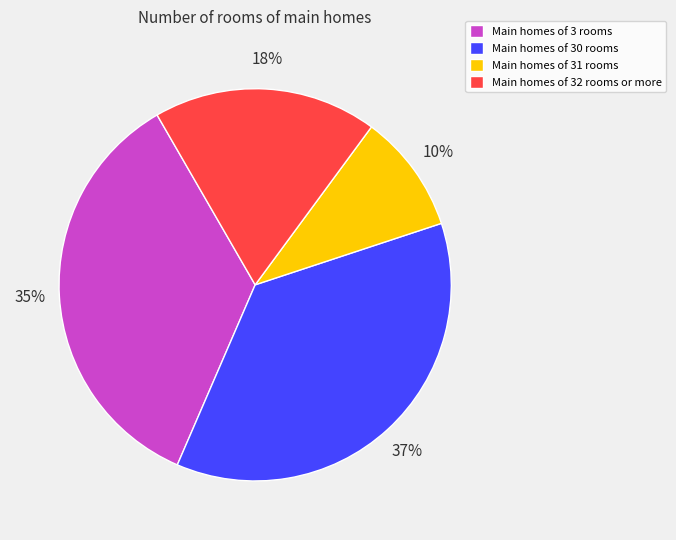

What percentage is the Main homes of 32 rooms or more slice, to the nearest percent?

18%